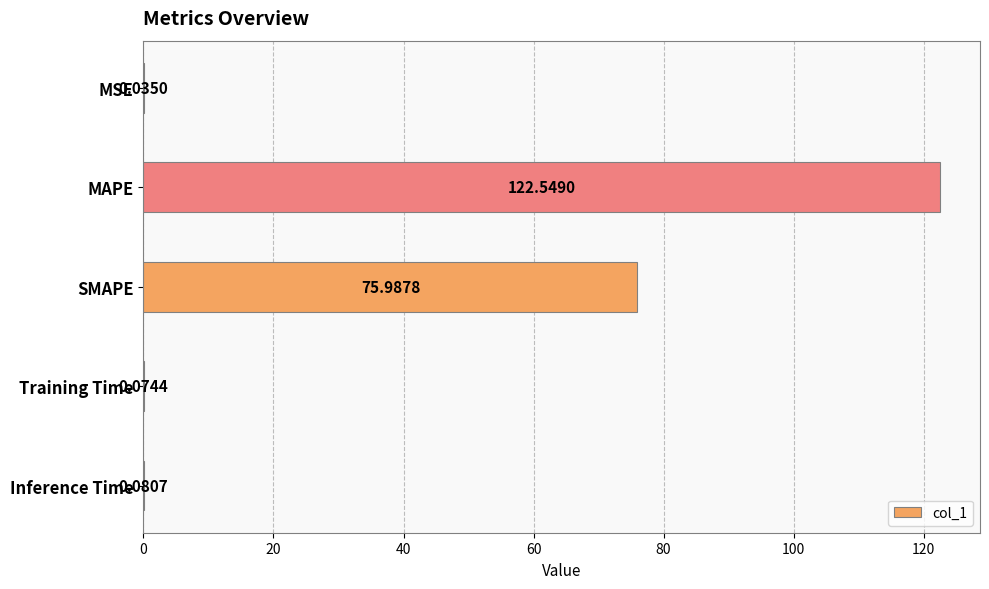

What is the change in value from MAPE to SMAPE?

-46.6